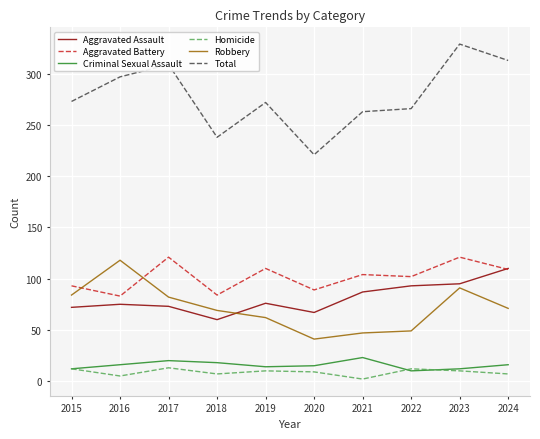

Read the Homicide value at 2023.

10